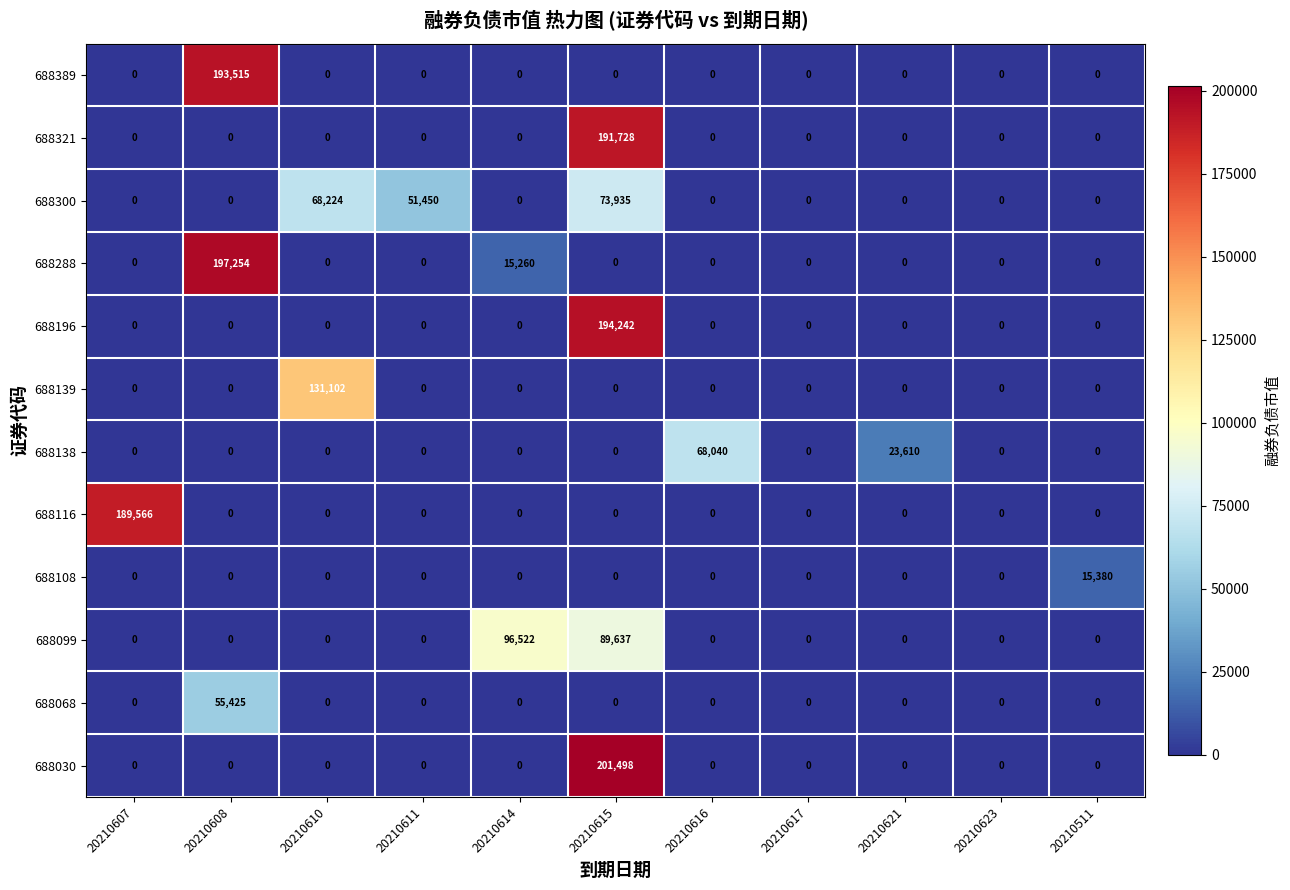

True or false: 688116 has a value of 0 at 20210623.

True